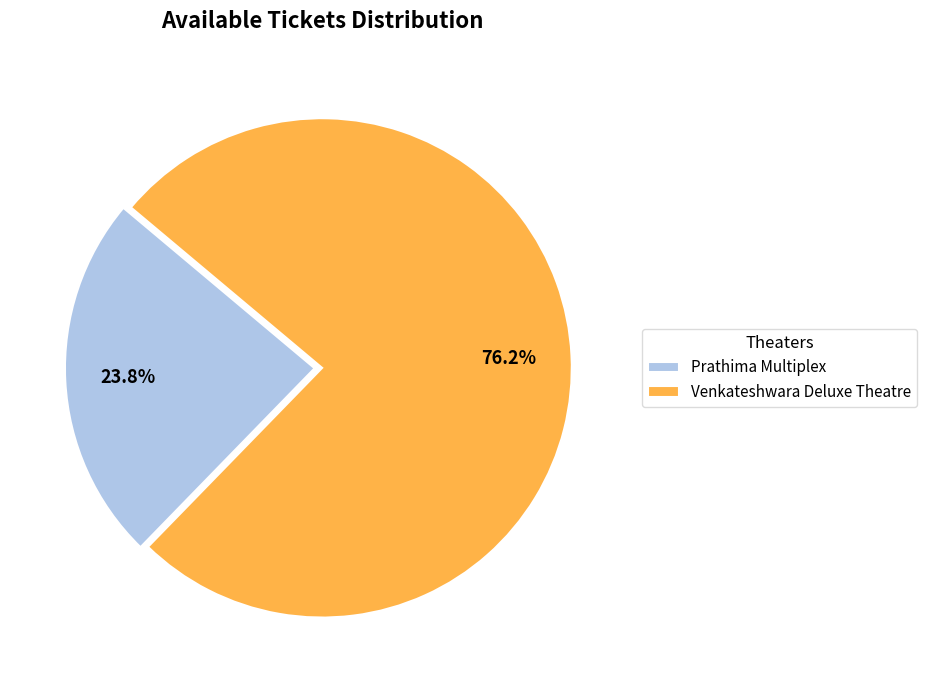

How many segments does this pie chart have?

2